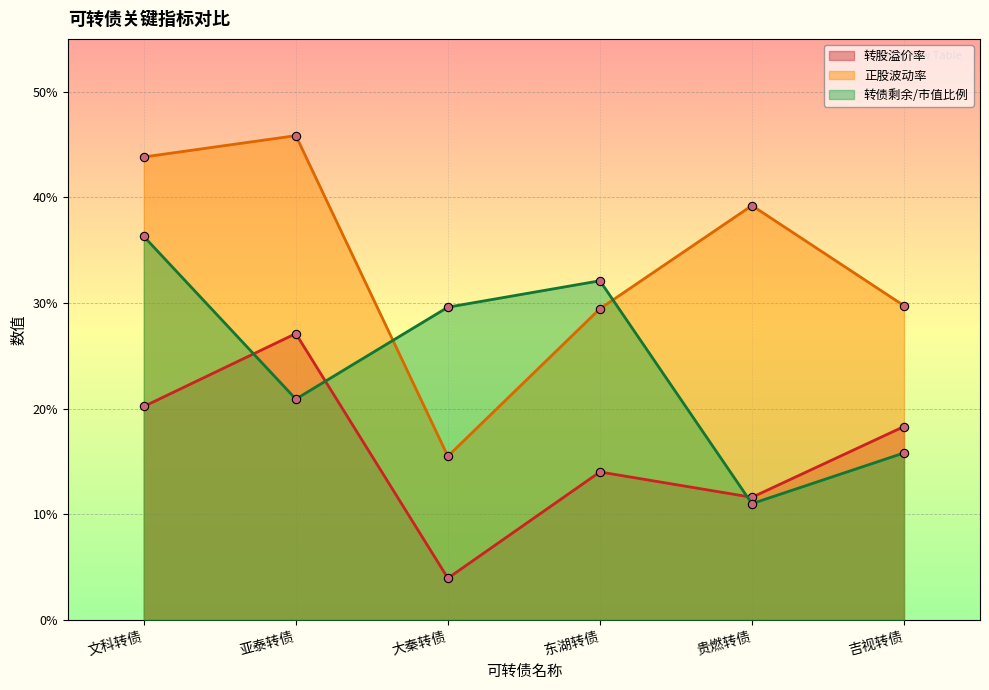

True or false: 转股溢价率 and 正股波动率 intersect in this chart.

False